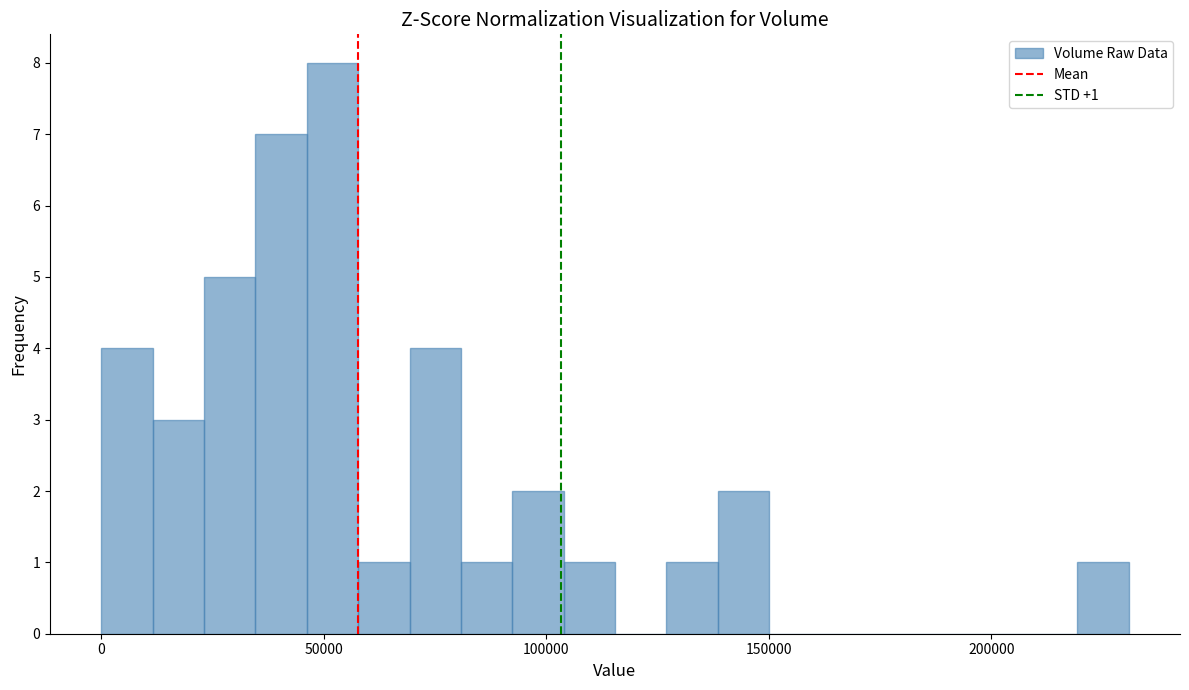

Around what value on the x-axis is the tallest bar? Give the approximate position of its centre, as read against the axis.

50000